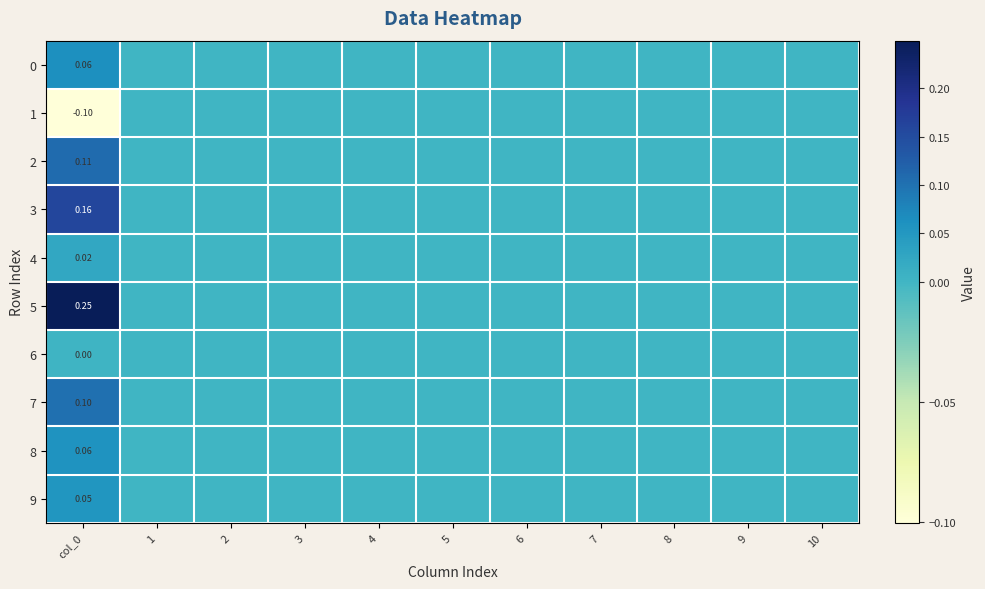

What is the smallest value displayed?

-0.1